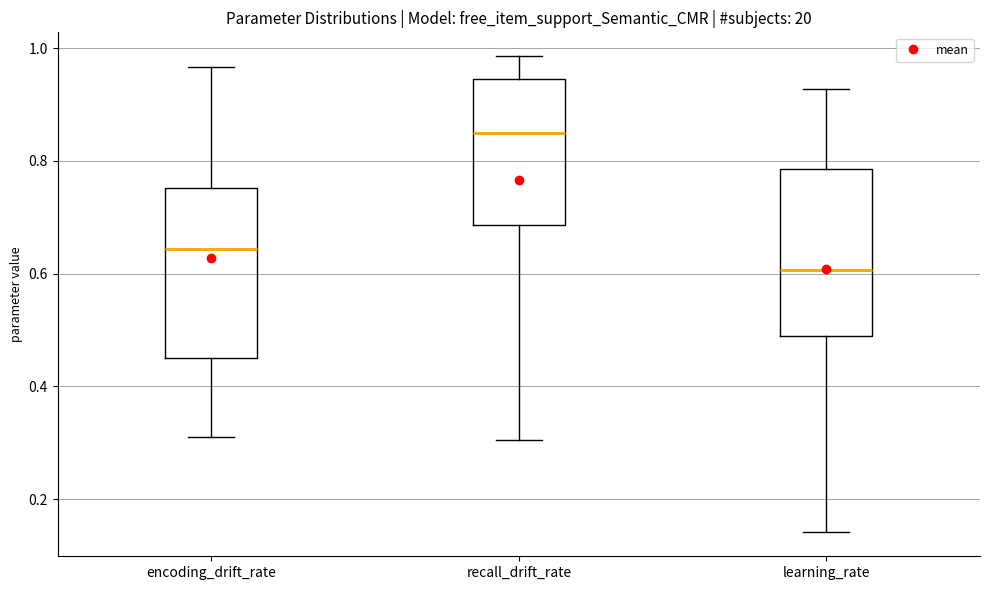

Where is the lower edge of the box for encoding_drift_rate on the y-axis? The values are not printed on the chart, so give them approximately, as read against the axis.

0.44